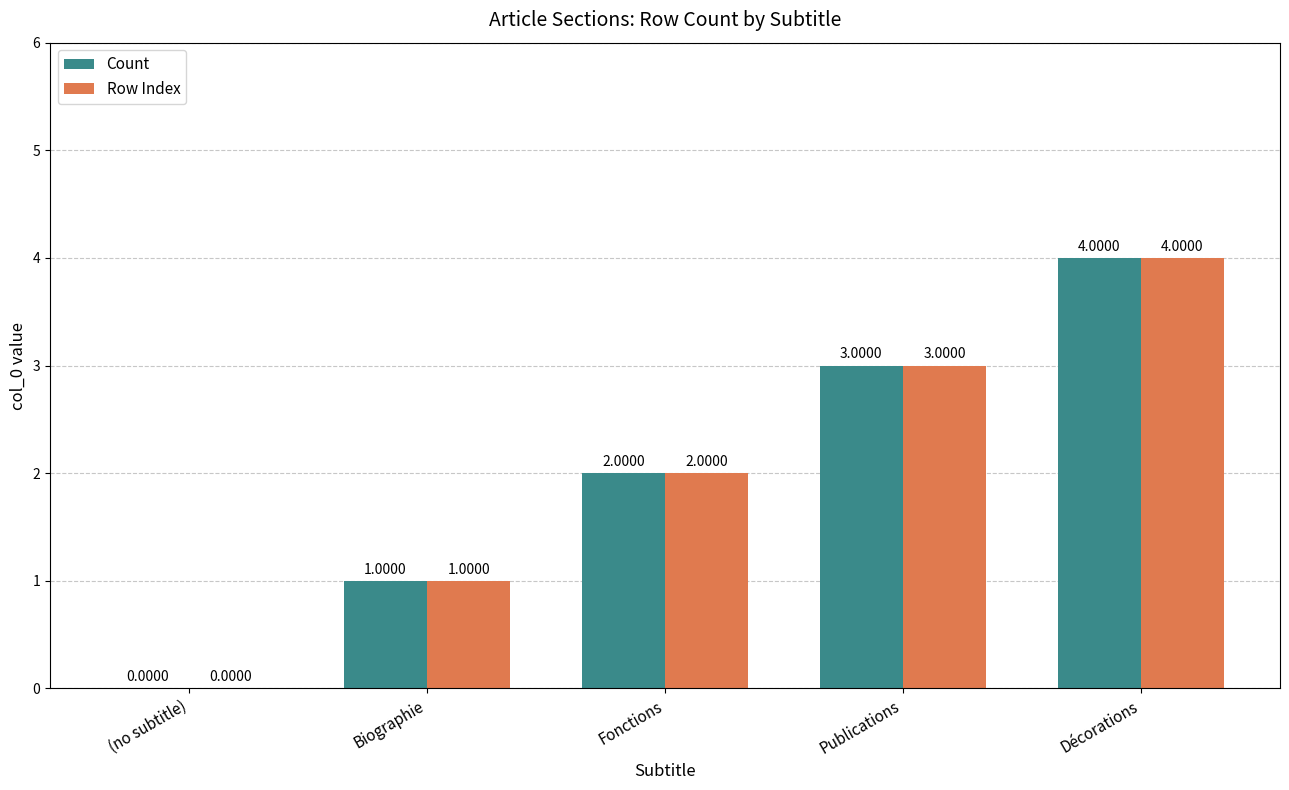

What is the average value of the Row Index series?

2